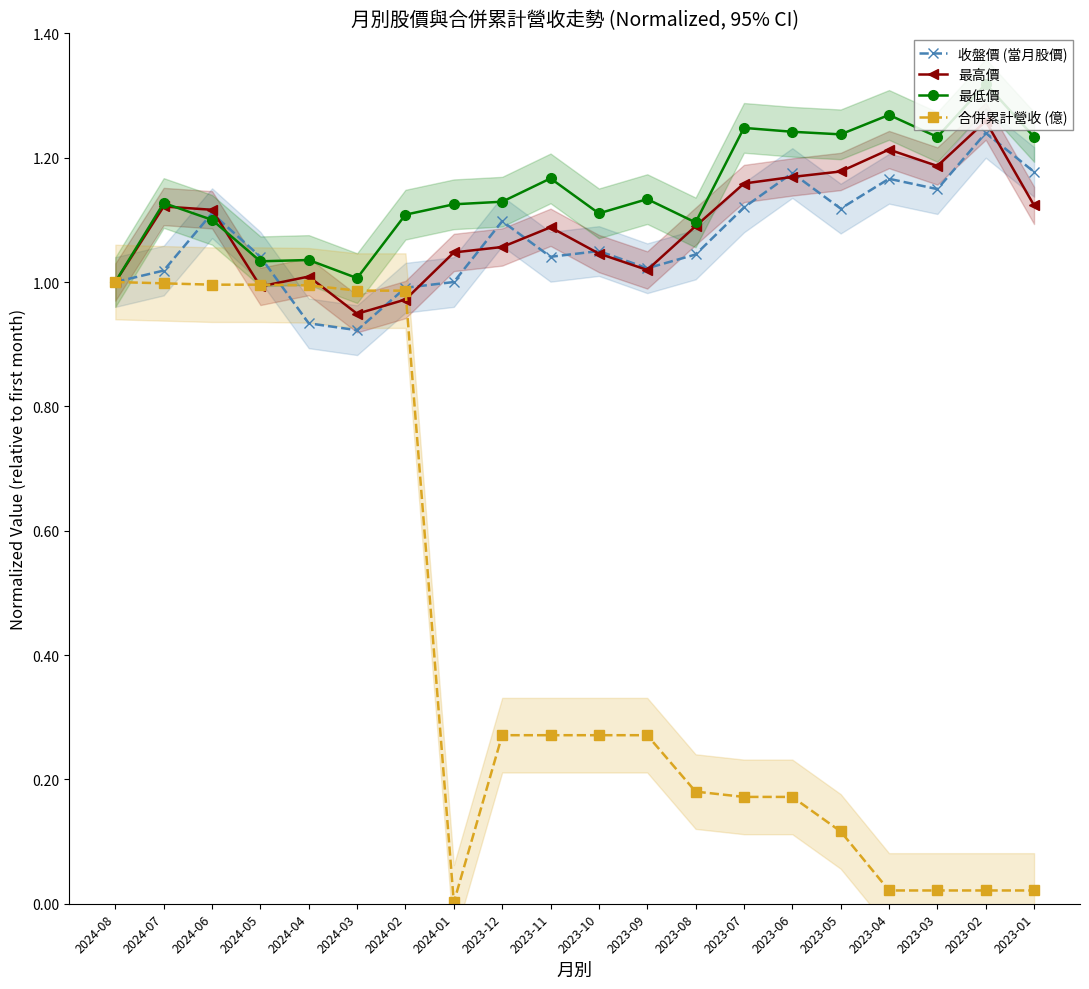

What is the value of the 收盤價 (當月股價) point at the 19th from the left?

1.2